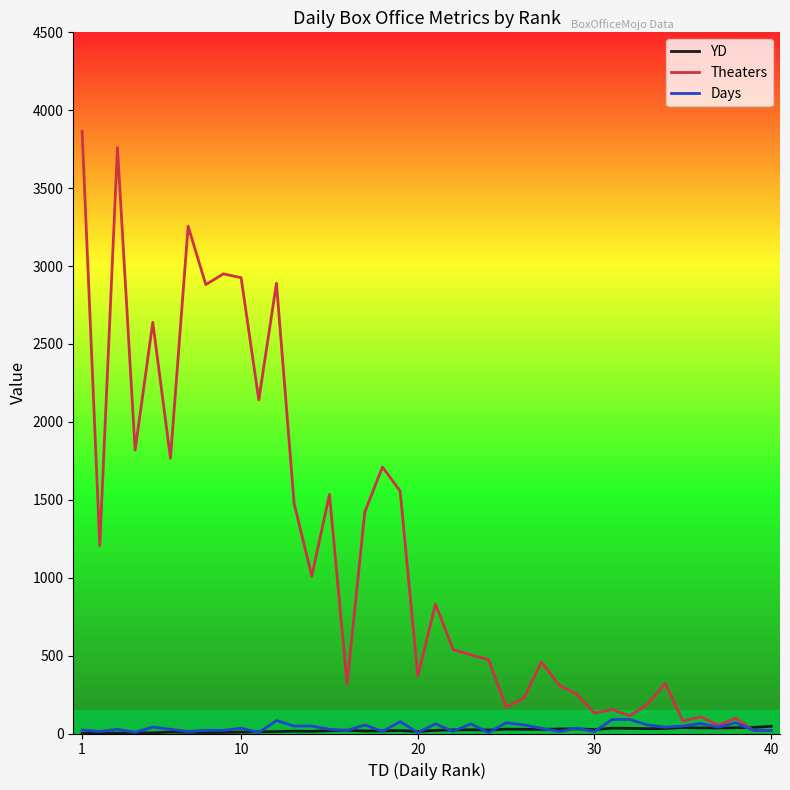

Which series has the widest spread of values?

Theaters